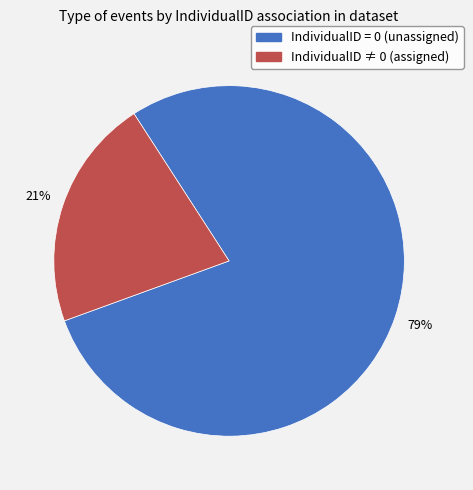

Is there a majority slice in this chart?

Yes